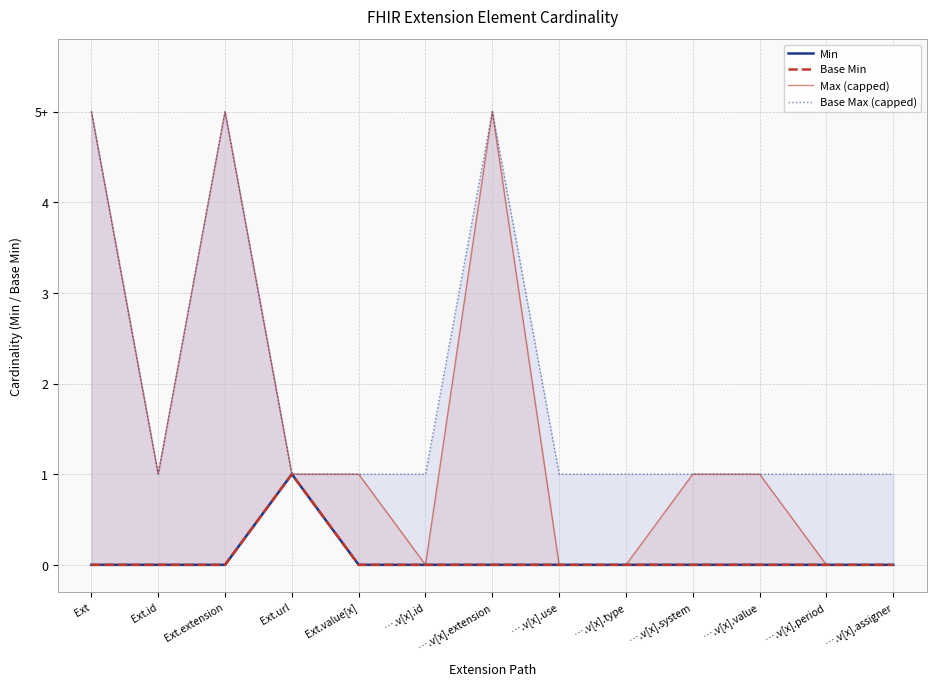

List the series in order of their peak value, highest first.

Max (capped), Base Max (capped), Min, Base Min